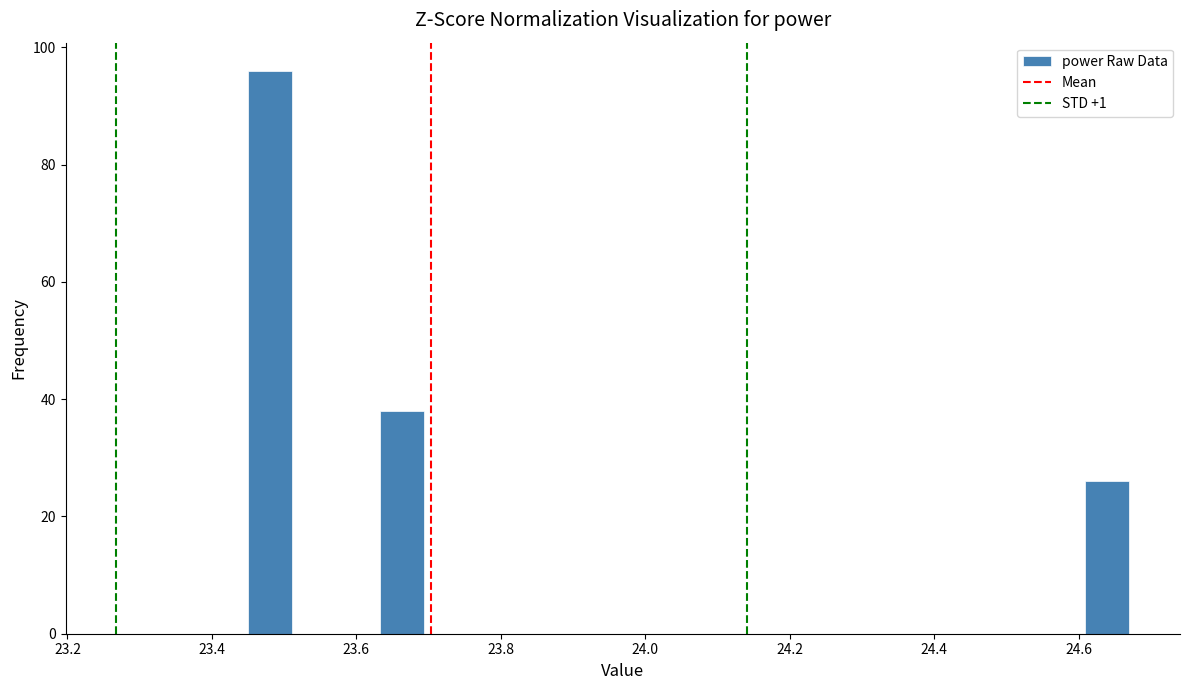

Read against the x-axis, roughly where is the centre of the tallest bar?

23.48